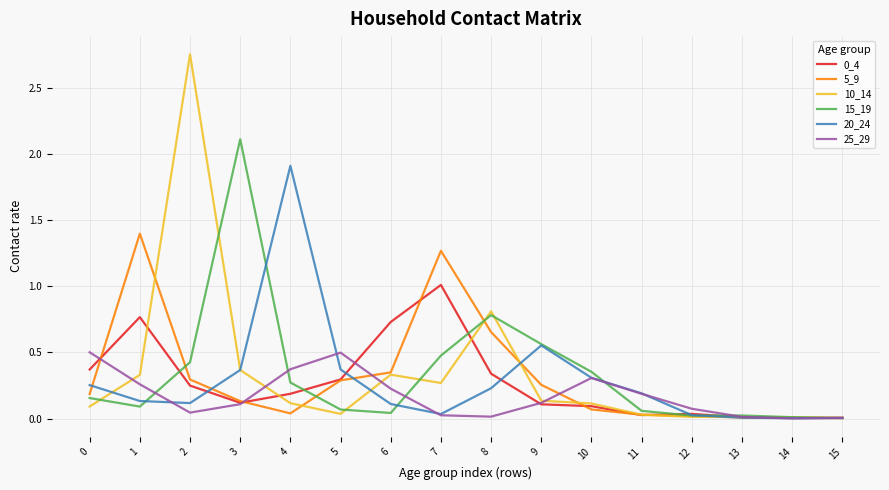

Is the value of 10_14 at 8 greater than the value of 5_9 at 8?

Yes